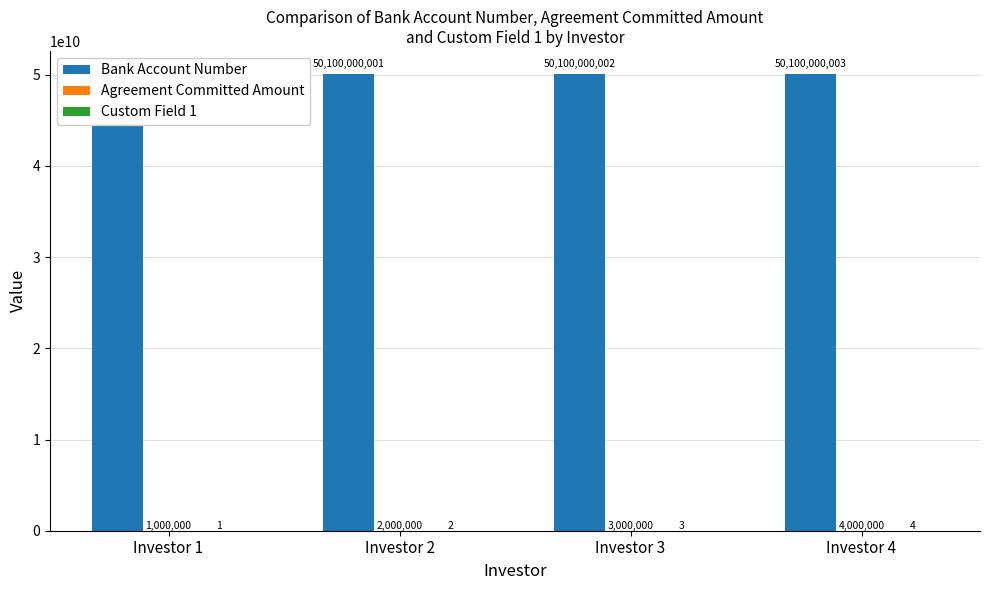

How many Custom Field 1 values are between 2 and 4?

3